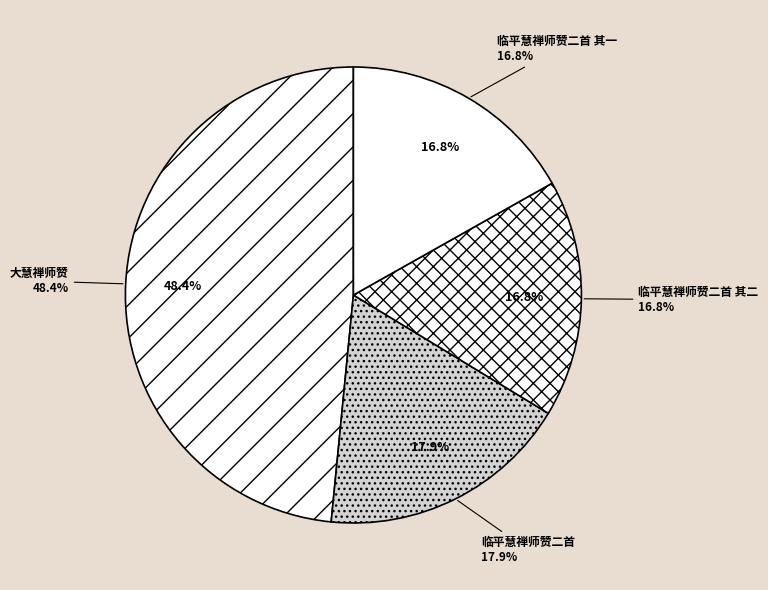

How many segments does this pie chart have?

4